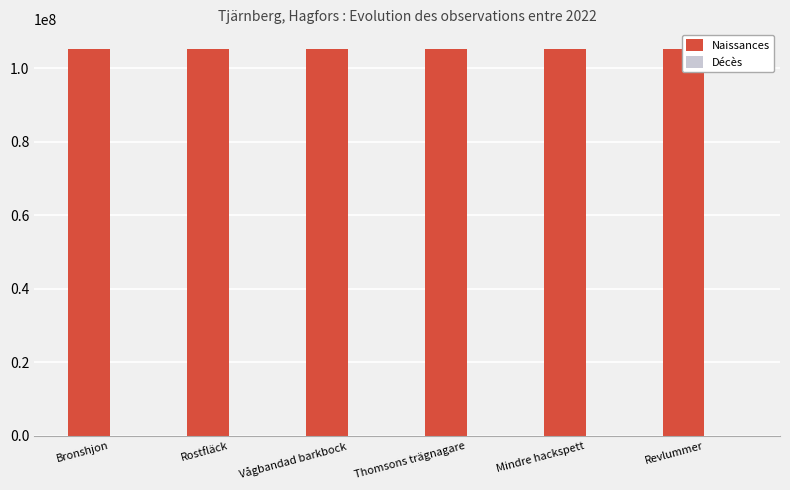

The value of Naissances at Rostfläck is 105290130. True or false?

True